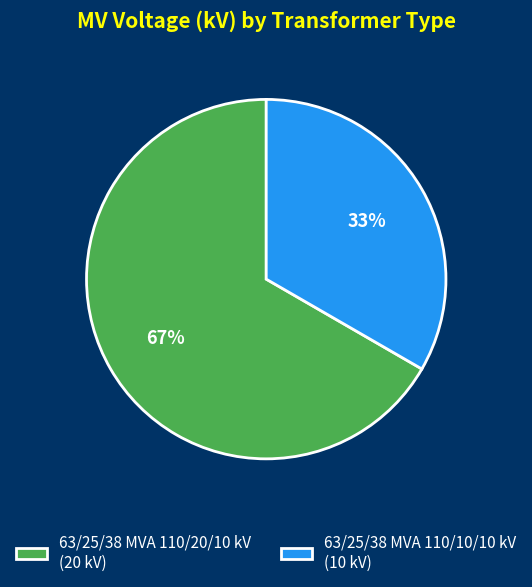

What is the largest slice in the pie chart?

63/25/38 MVA 110/20/10 kV